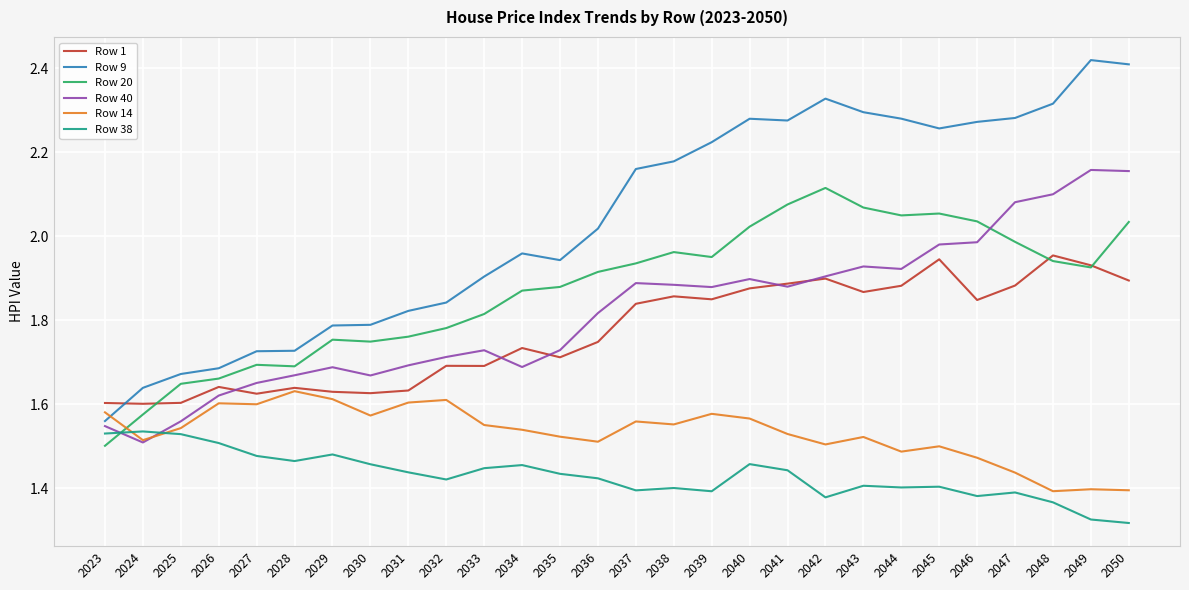

After their last crossing, which series has the higher values: Row 38 or Row 20?

Row 20